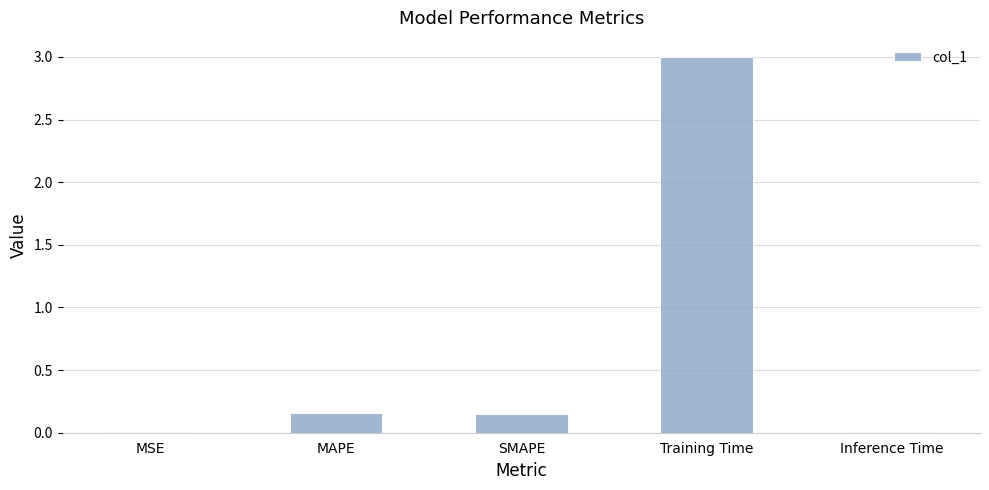

Which category has the highest value across all series?

Training Time